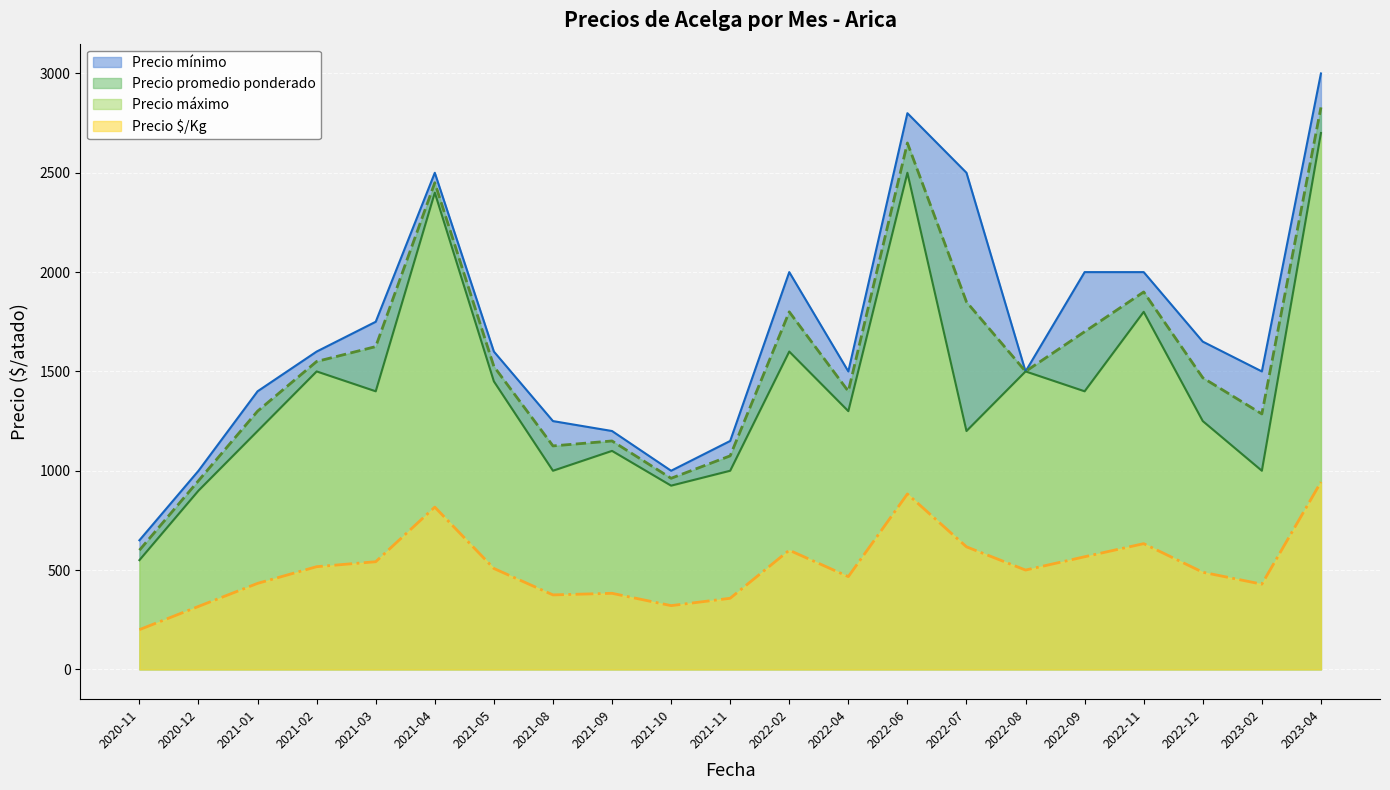

Which series changed the most between 2021-04 and 2022-11?

Precio mínimo